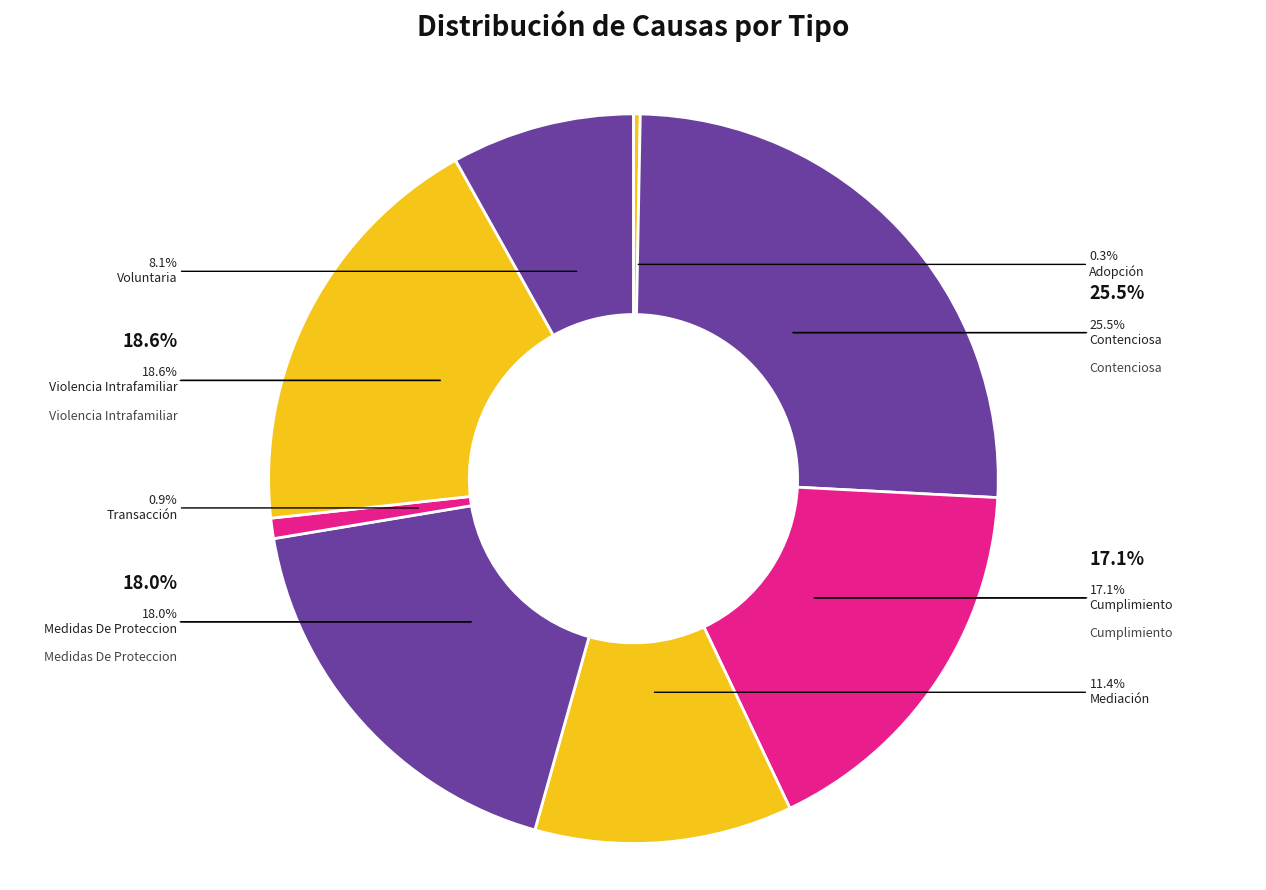

Combined, do Adopción and Voluntaria account for over 50%?

No